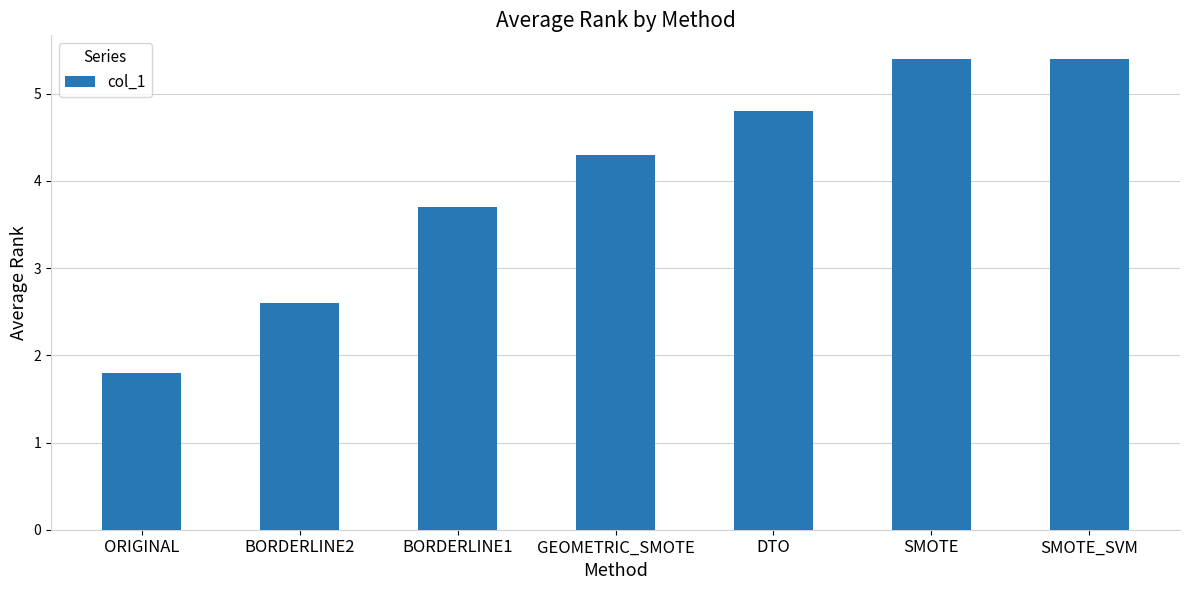

What is the difference between the values at DTO and SMOTE_SVM?

0.6